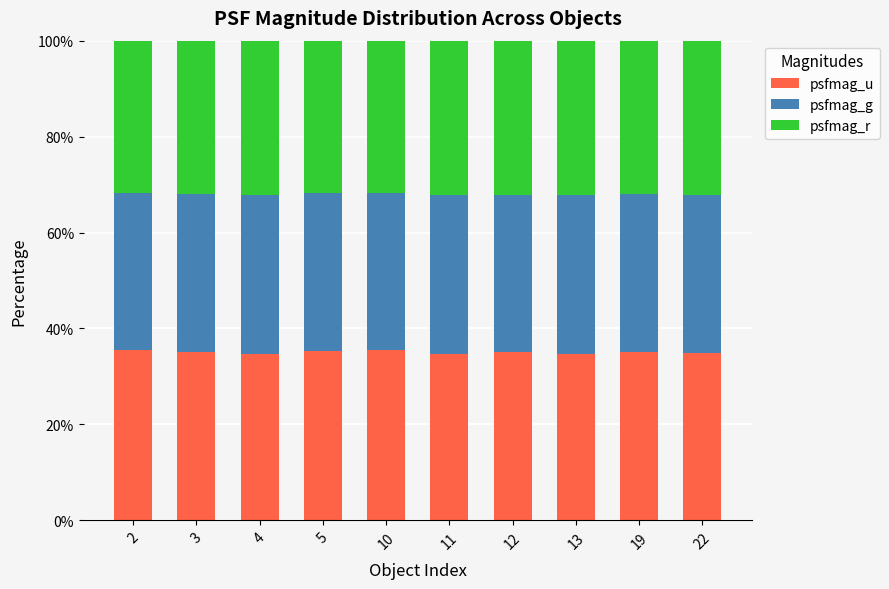

True or false: psfmag_u has a value of 34.9 at 22.

True